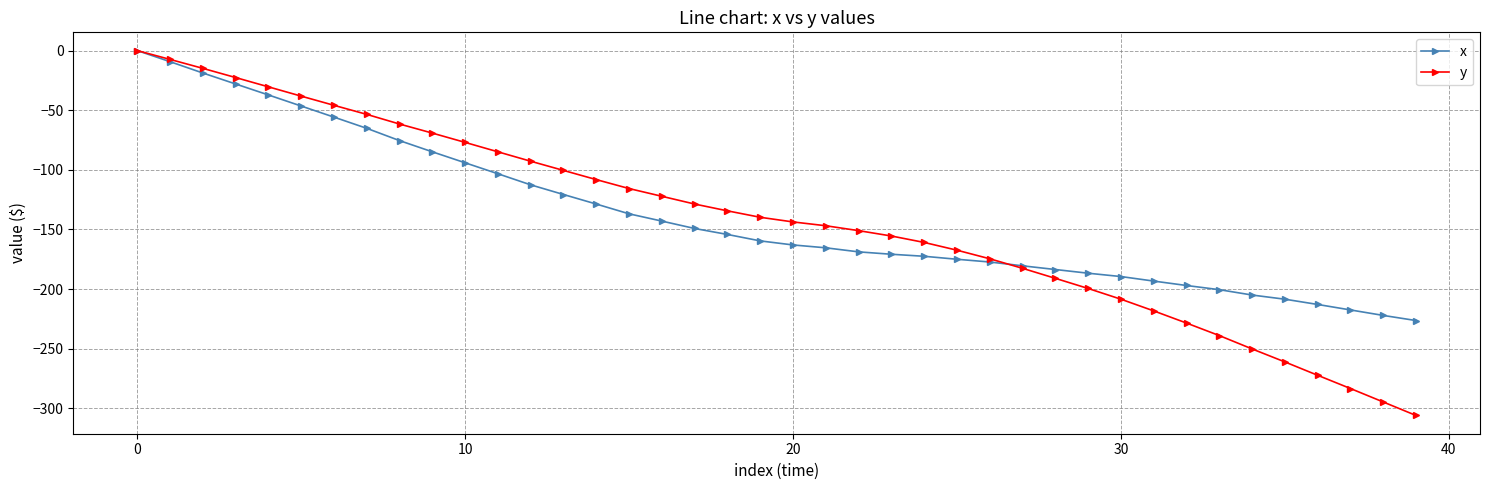

Which series has the largest range (max minus min)?

y